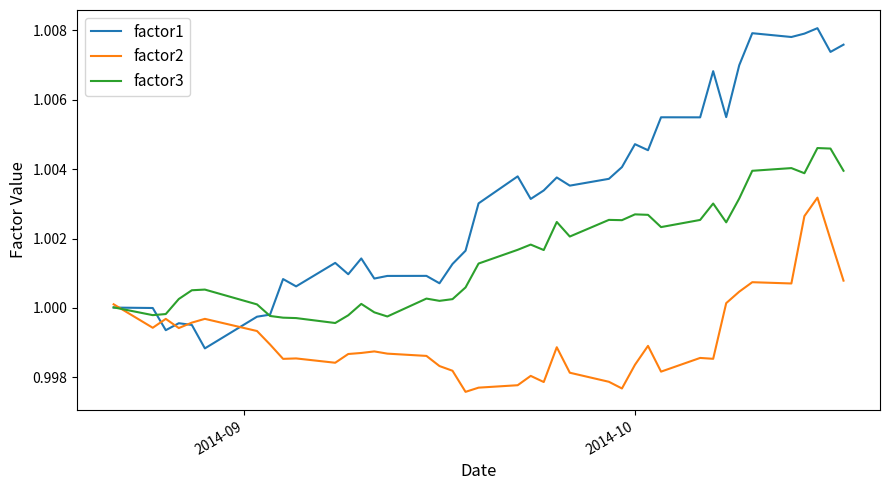

Which series has the largest range (max minus min)?

factor1